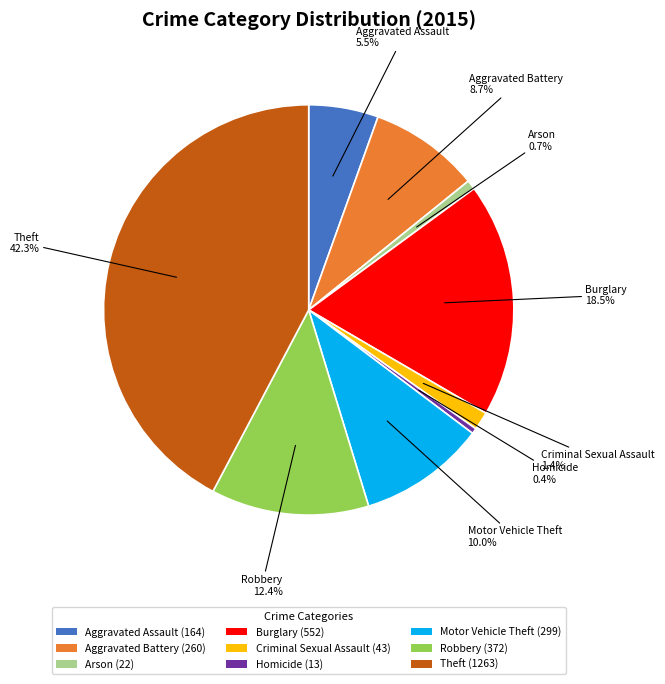

Do Motor Vehicle Theft and Homicide together represent more than half of the pie?

No